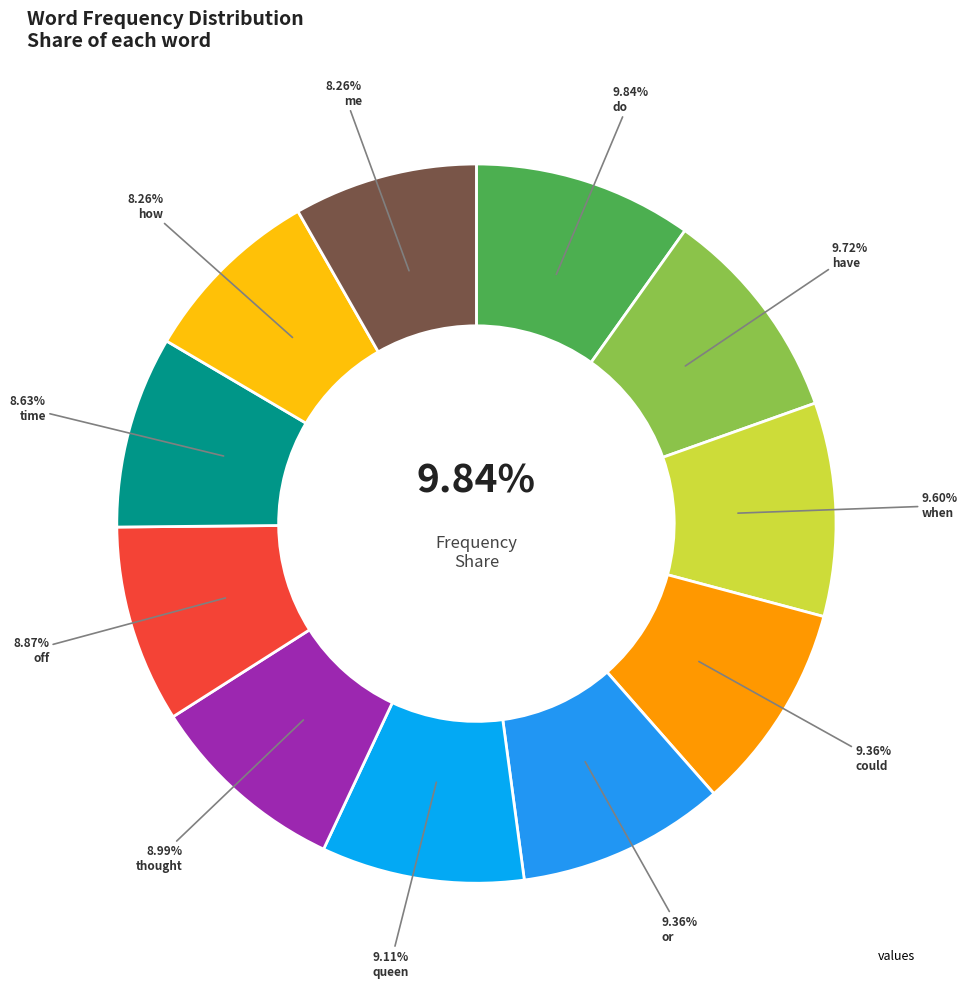

How much of the chart is everything except when?

90.4%